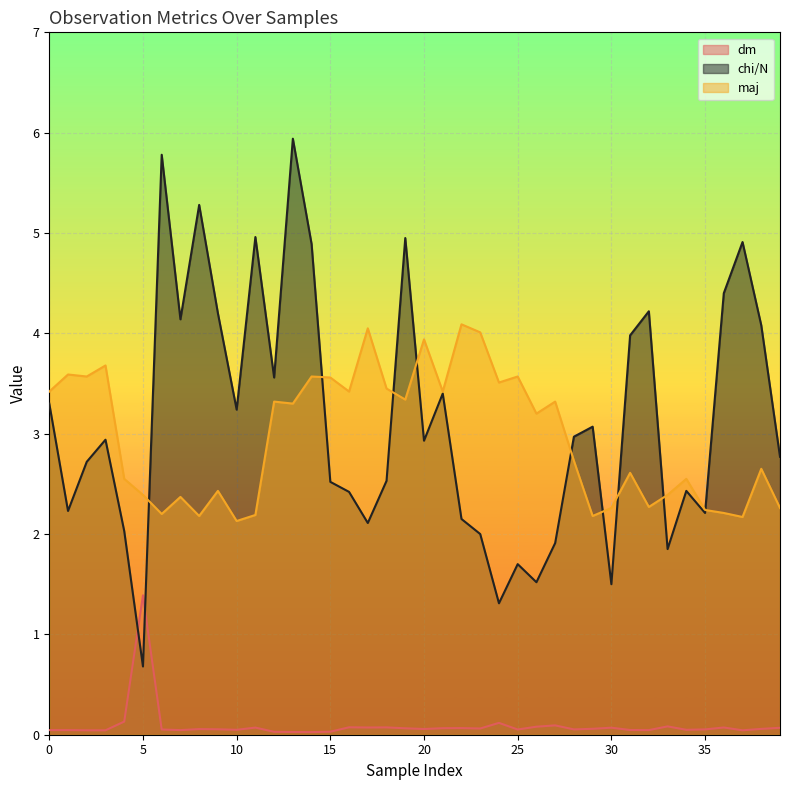

Count the number of categories in the chart.

40